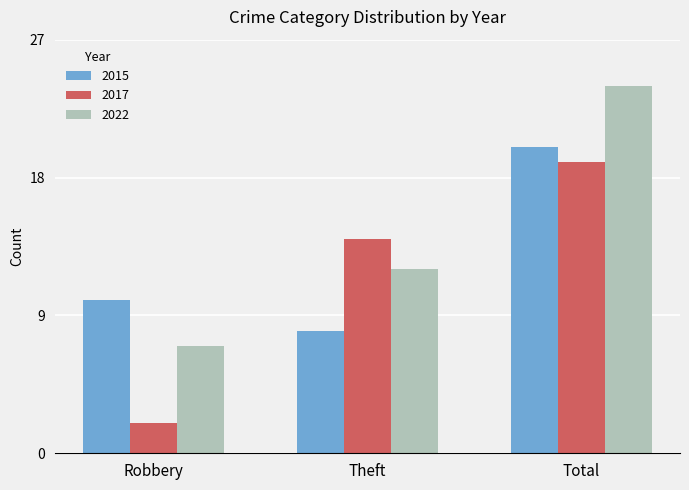

Is the value of 2017 at Robbery greater than the value of 2022 at Total?

No